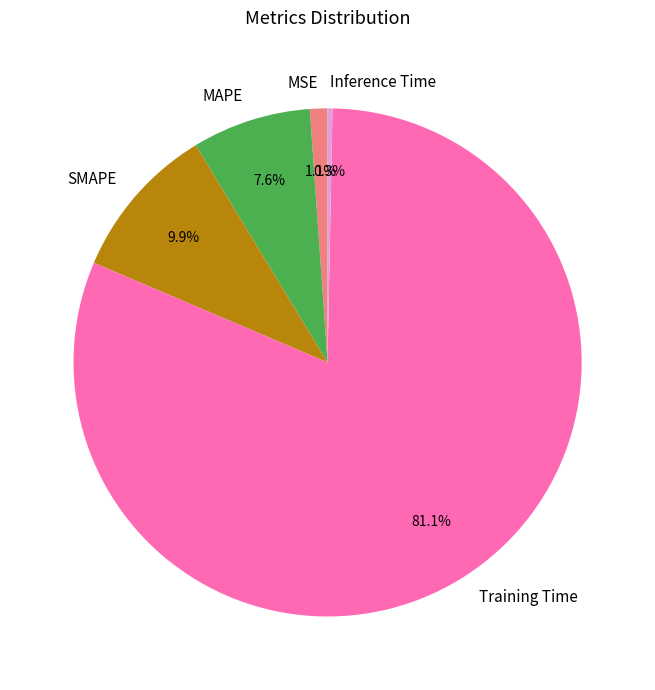

True or false: SMAPE accounts for 4% of the total.

False